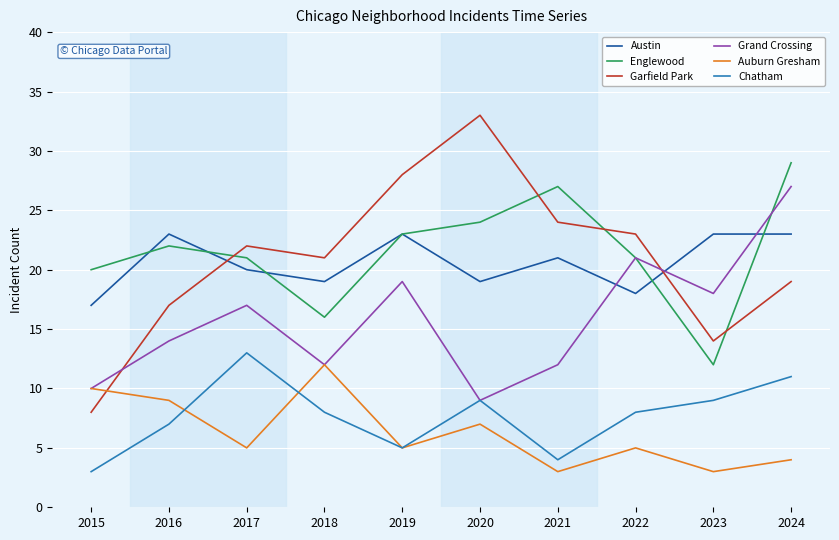

How many intersections are there between Garfield Park and Auburn Gresham?

1